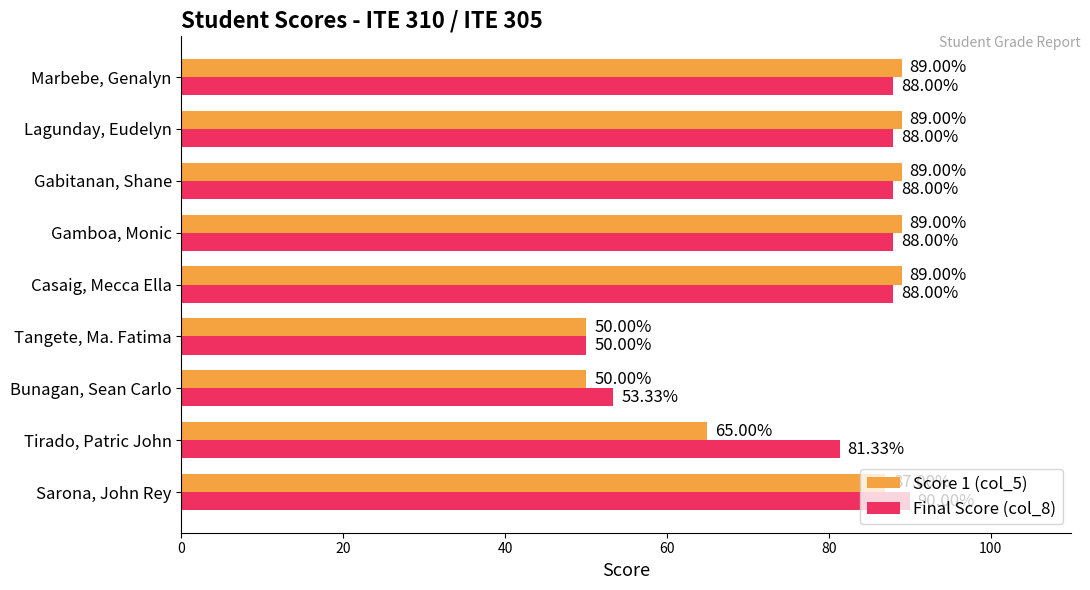

Which series has the largest range (max minus min)?

Final Score (col_8)